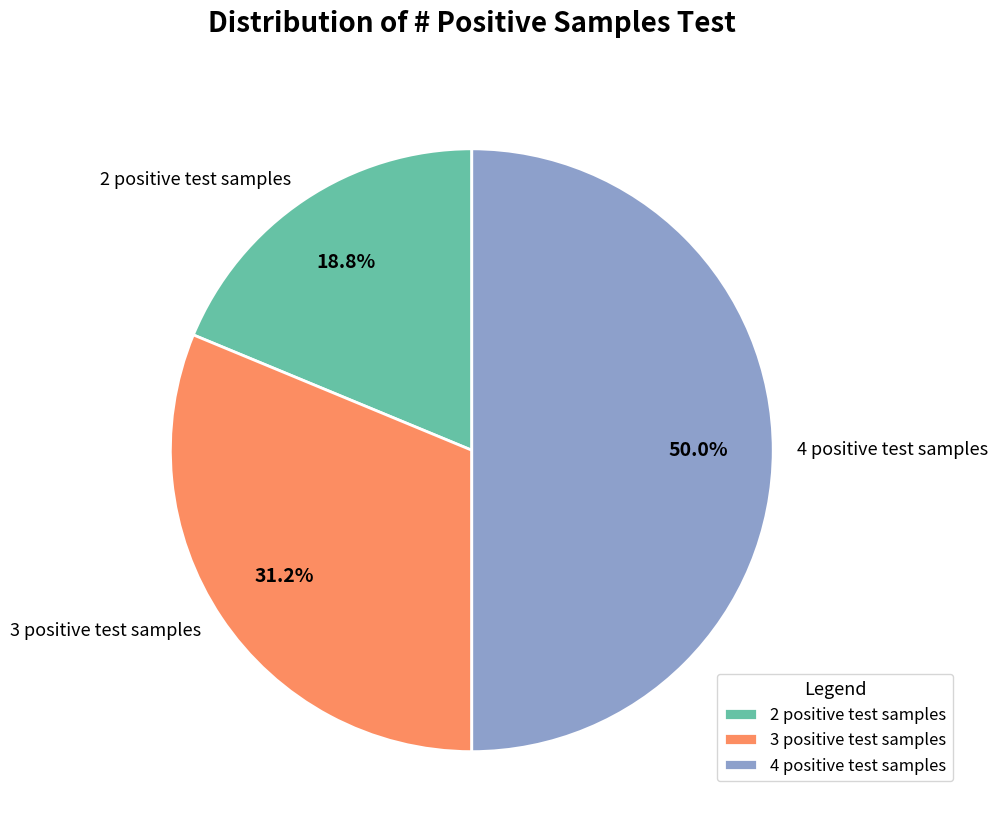

To the nearest percent, what is the average slice percentage?

33%